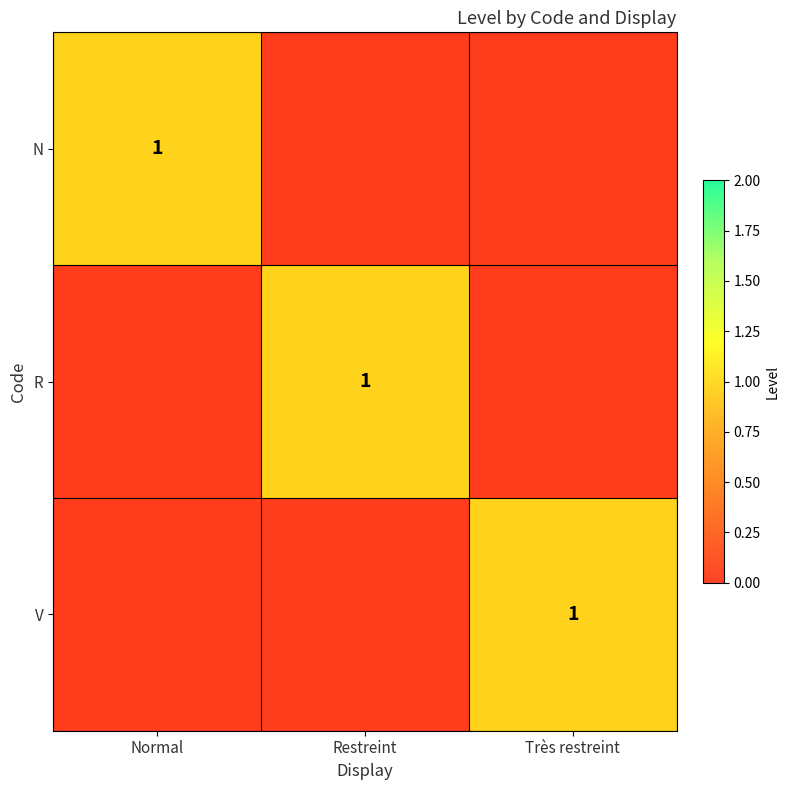

The N series shows 0 at Restreint. True or false?

True